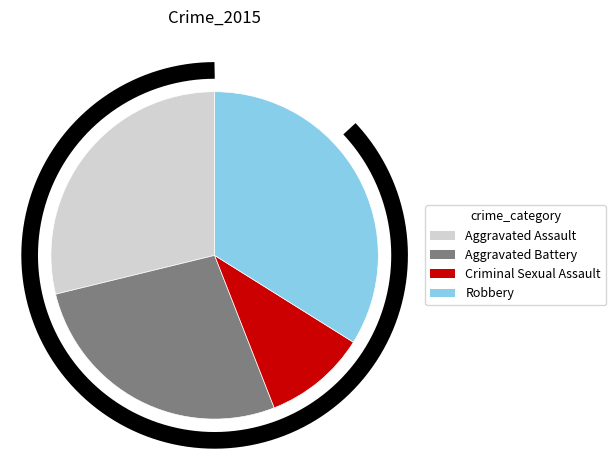

Does Aggravated Battery represent more than half of the total?

No